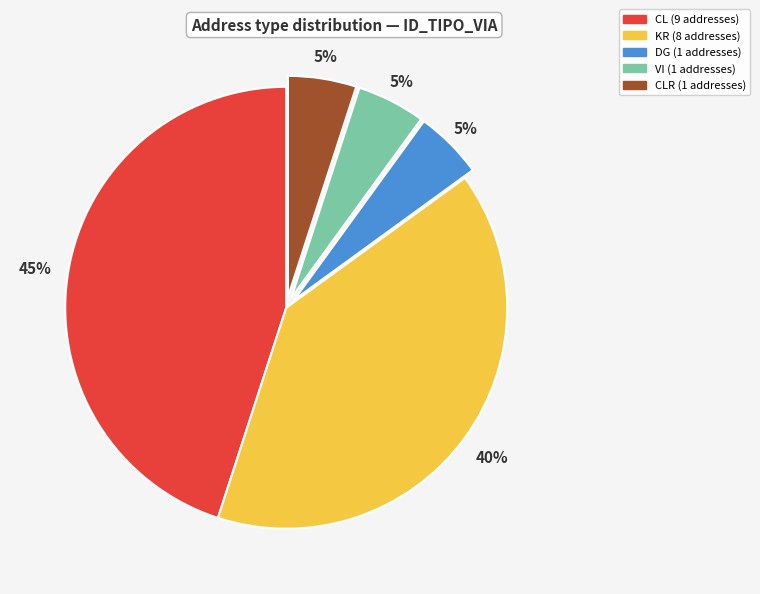

Does any single category account for the majority?

No